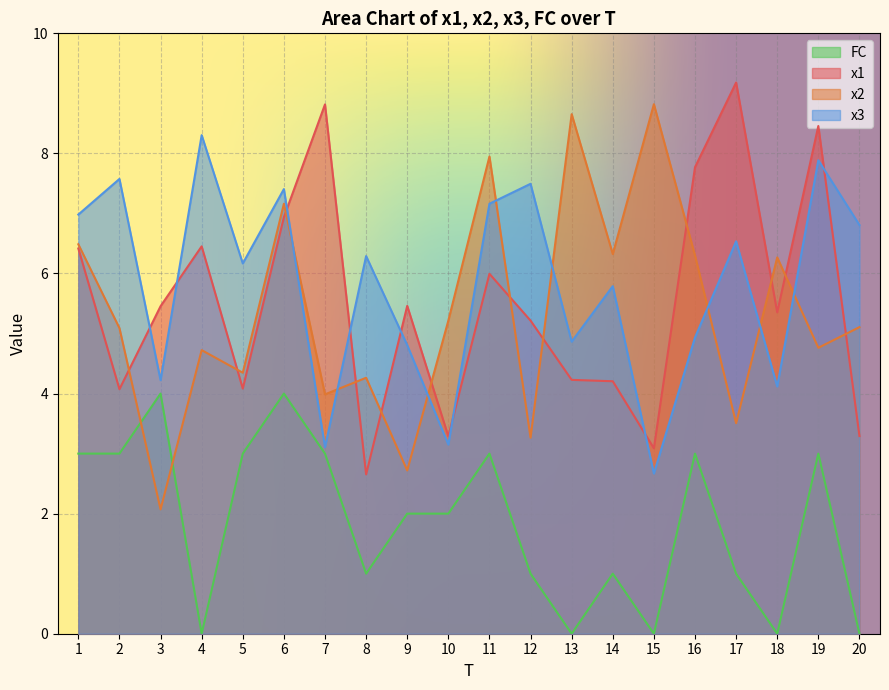

Which category has the lowest value across all series?

4